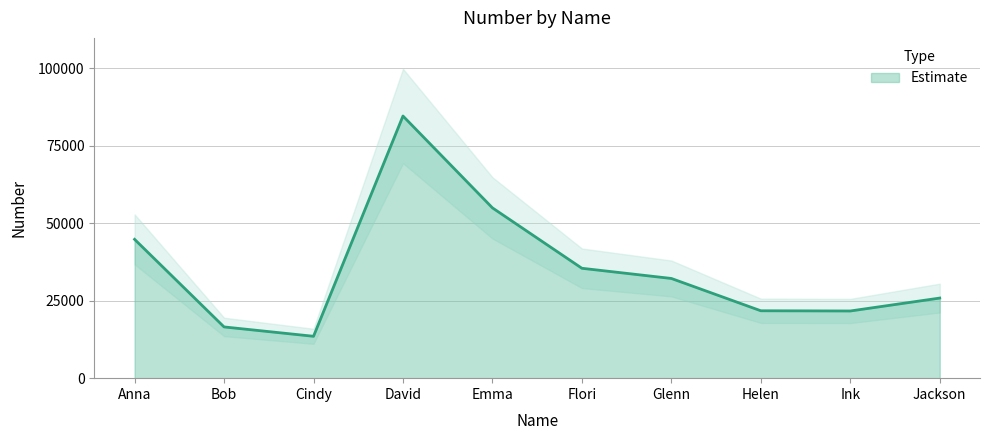

Which category has the lowest value across all series?

Cindy